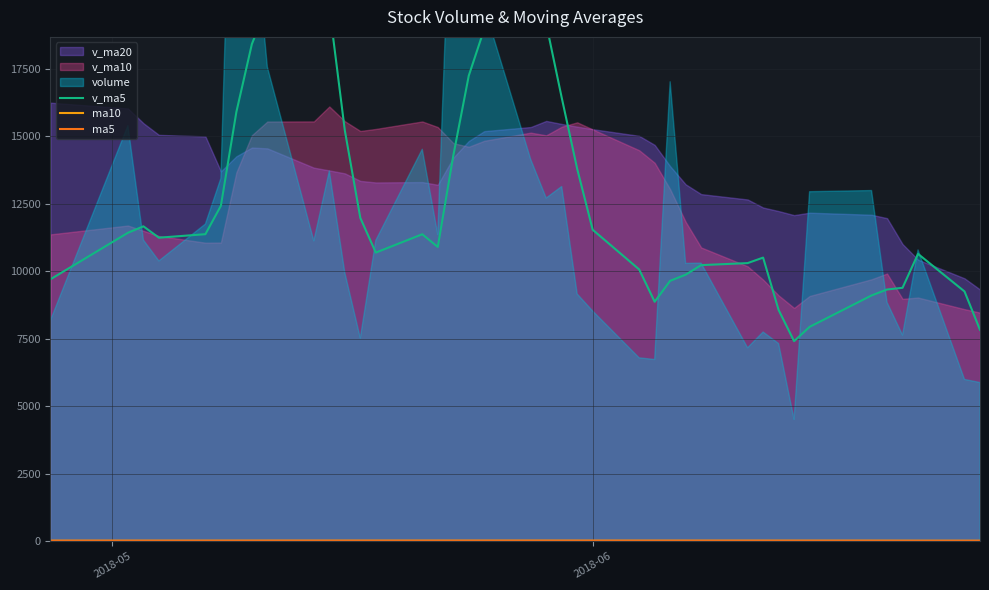

What is the value of the v_ma5 point at the 11th from the left?

19786.3